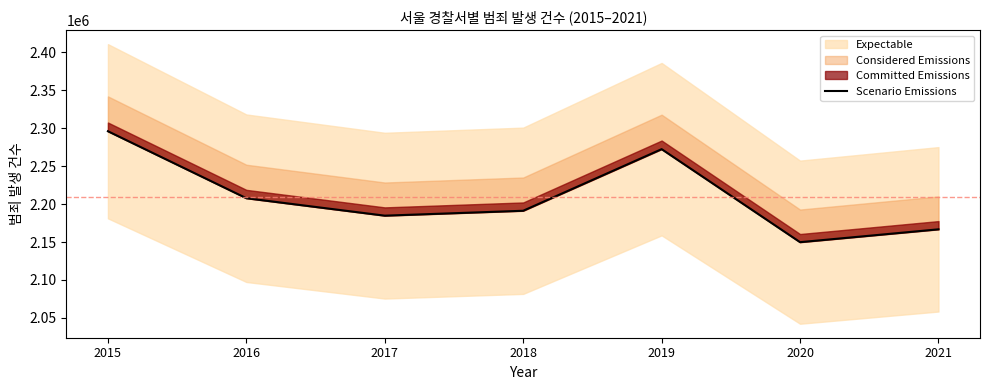

Reading right to left, transcribe all the data shown in this chart.

2021=2166760	2020=2149829	2019=2272406	2018=2191222	2017=2184760	2016=2207743	2015=2296010